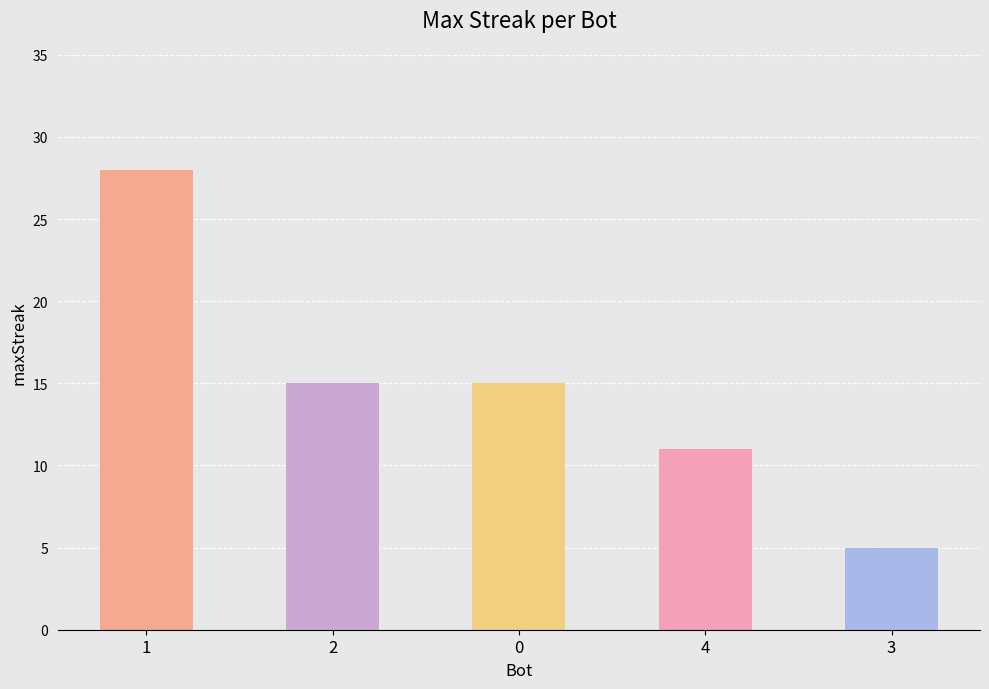

What is the ratio of the value at 3 to the value at 2?

0.3